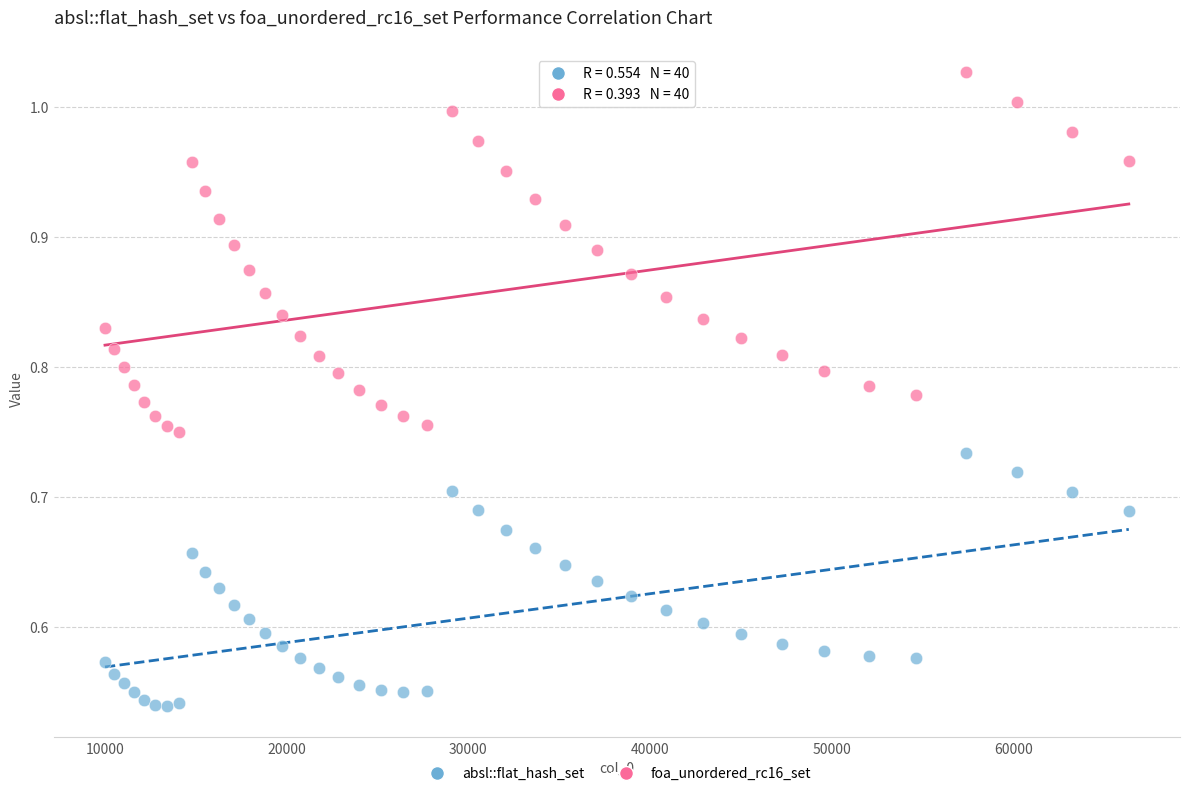

What is the X range (max minus min) for the scatter plot?

56358.0